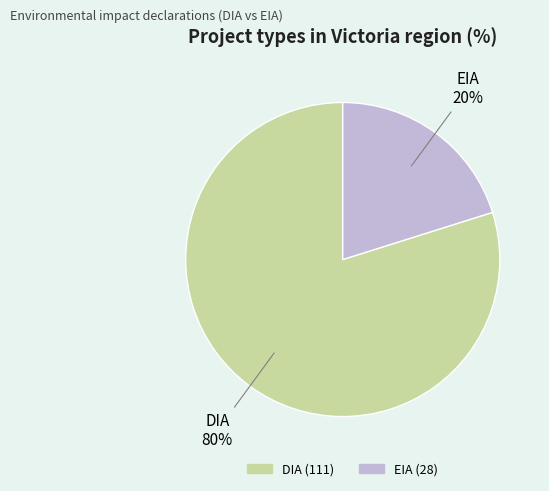

To the nearest percent, what portion does EIA represent?

20%